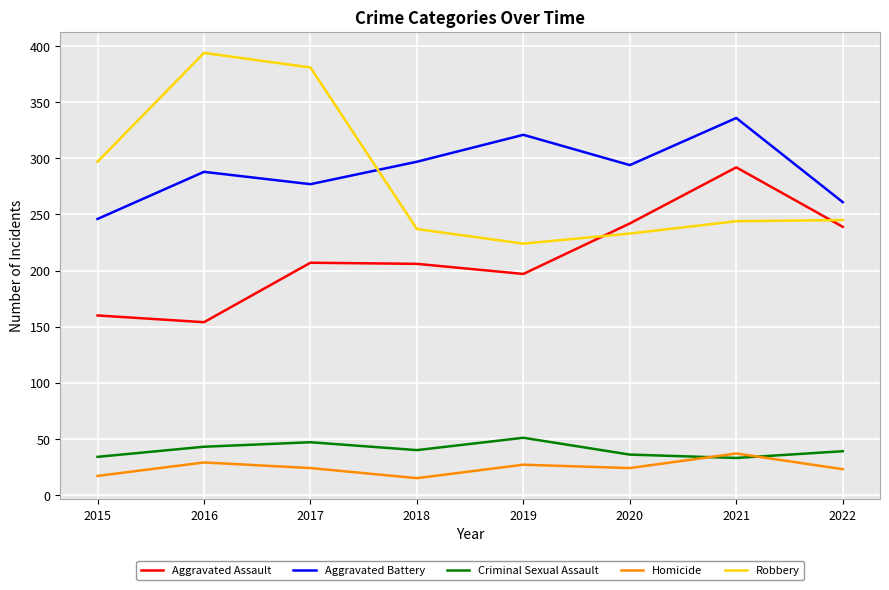

Which category has the lowest value in the Aggravated Battery series?

2015